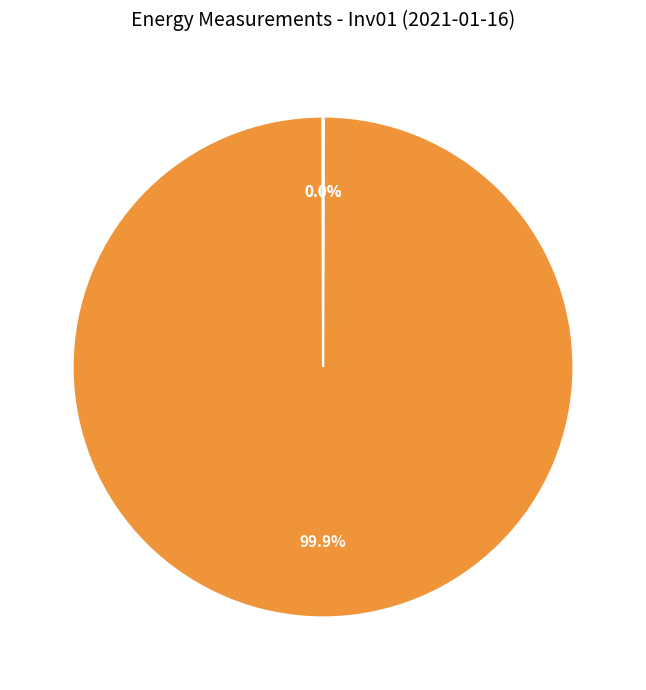

To the nearest percent, what is the difference between the largest and smallest slice percentages?

100%